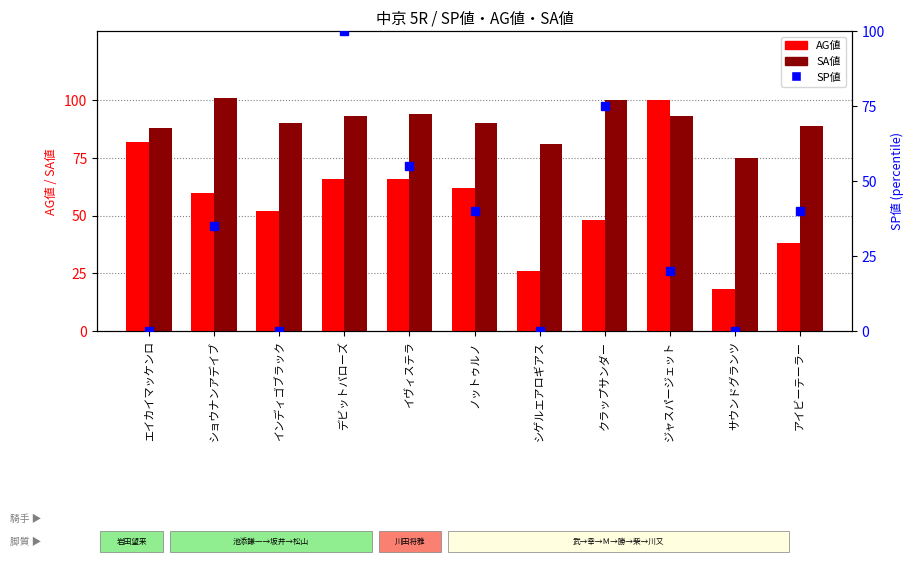

What is the sum of the SA値 values at イヴィステラ and ノットゥルノ?

184